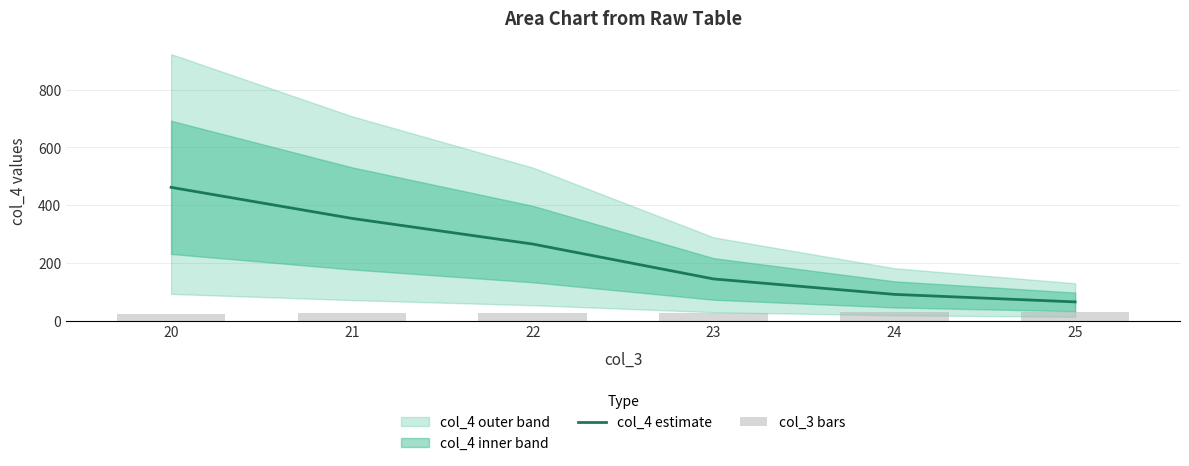

List the labels in order of col_4 estimate value, largest first.

20, 21, 22, 23, 24, 25